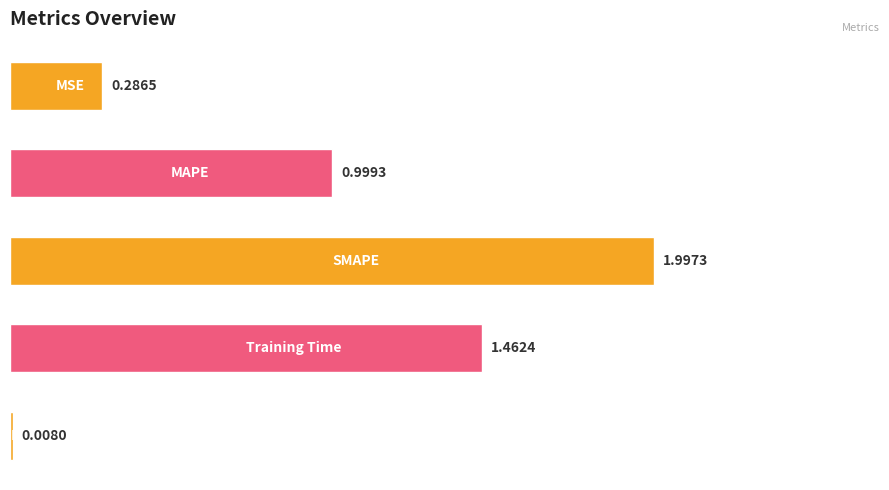

How many data points does each series have?

5